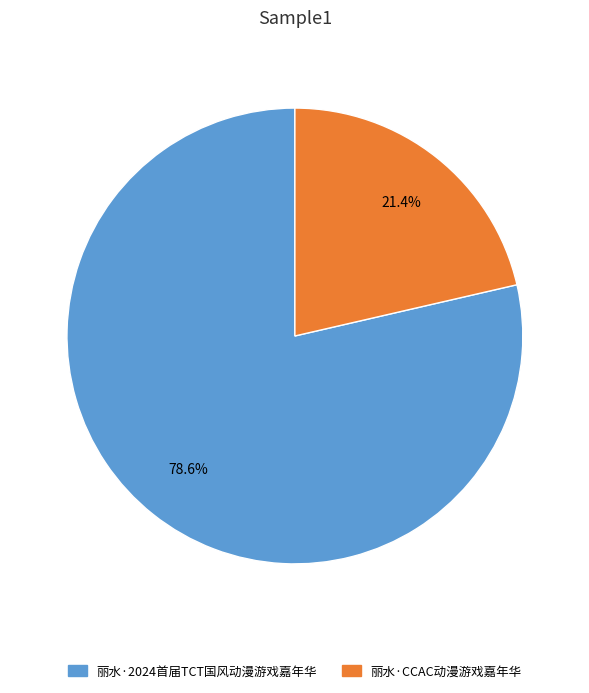

Which has a higher value, 丽水·2024首届TCT国风动漫游戏嘉年华 or 丽水·CCAC动漫游戏嘉年华?

丽水·2024首届TCT国风动漫游戏嘉年华